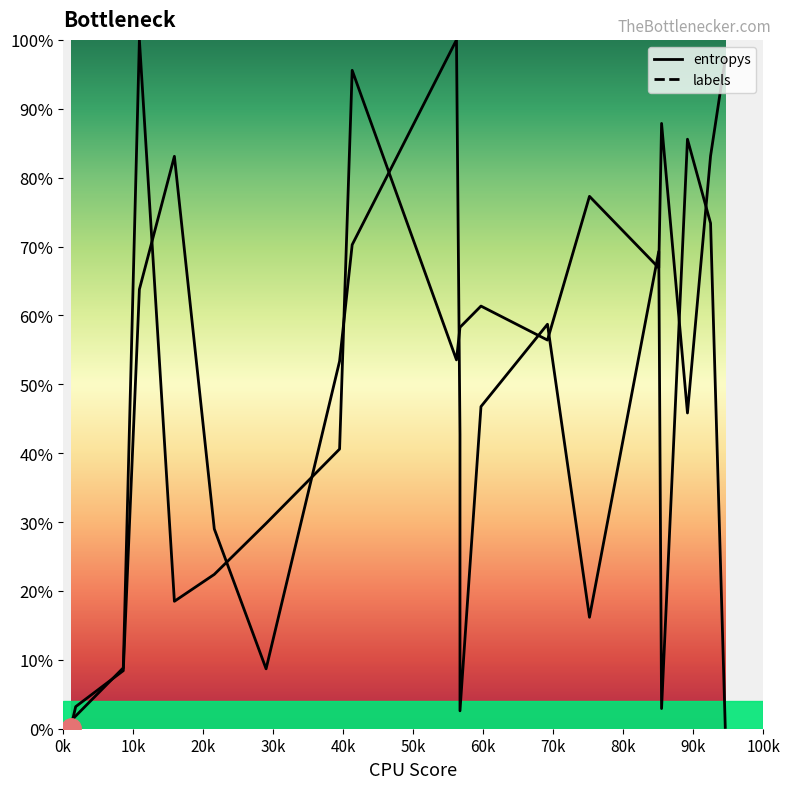

Is the value of labels at 13 greater than the value of entropys at 0k?

Yes